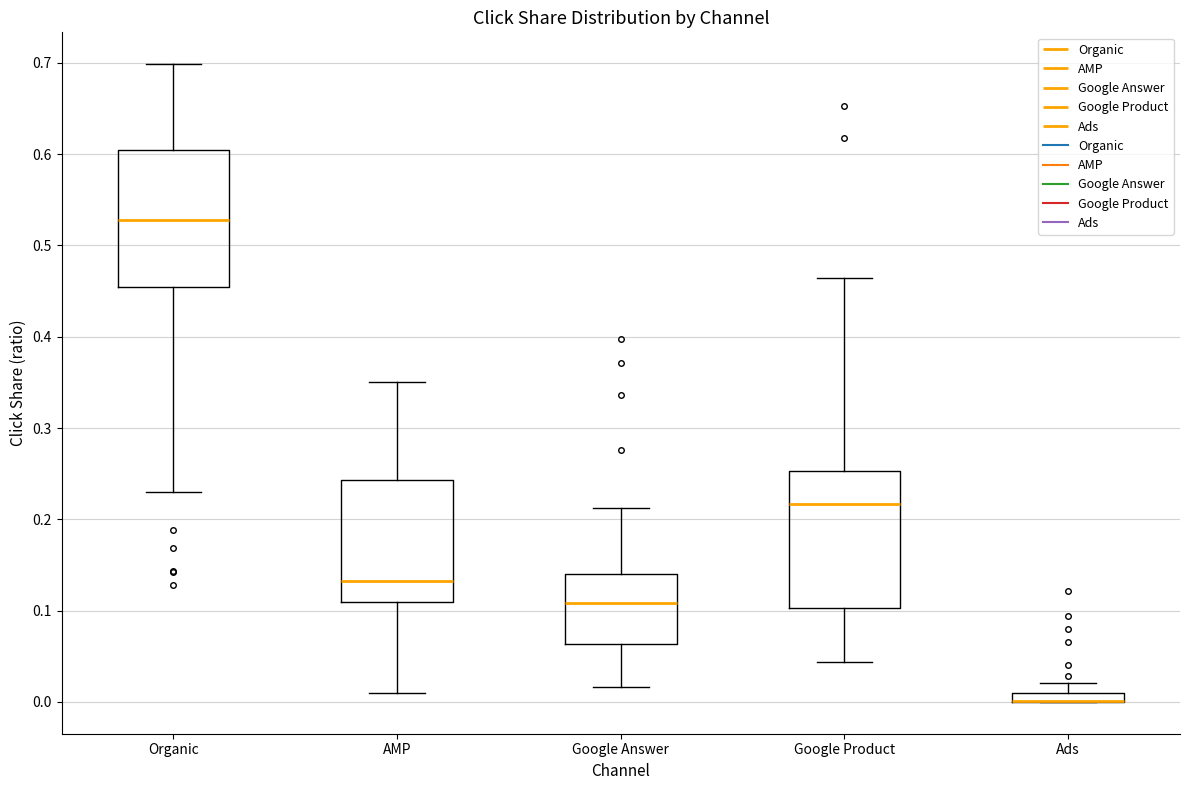

Where does the upper whisker of the box for Ads end on the y-axis? The values are not printed on the chart, so give them approximately, as read against the axis.

0.02